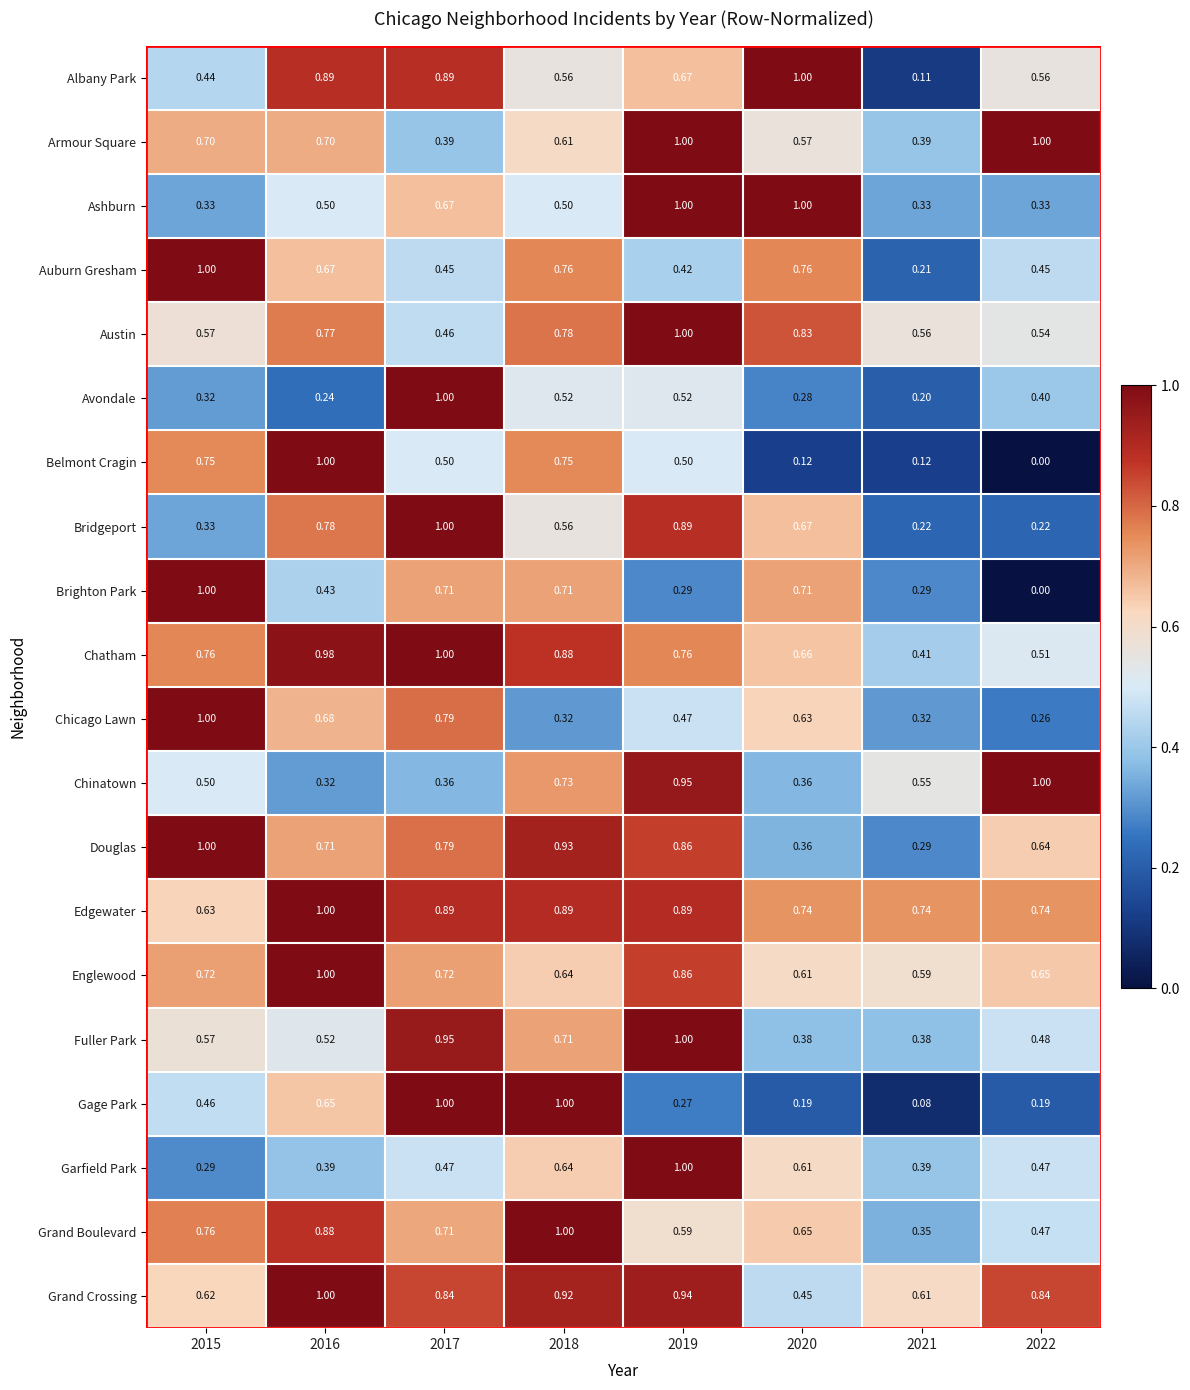

Which series has the largest total across all categories?

Edgewater